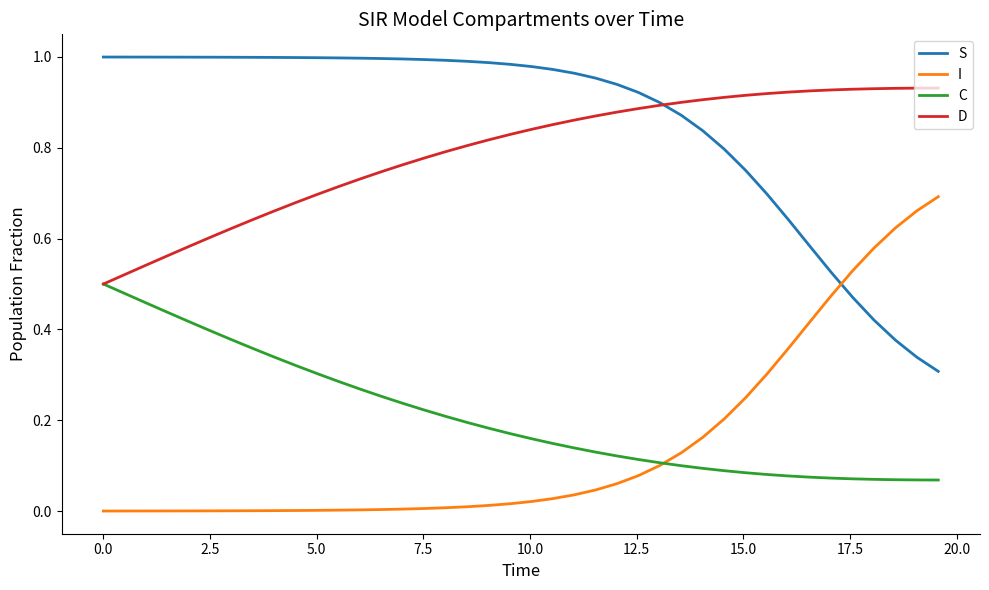

True or false: S and C intersect in this chart.

False